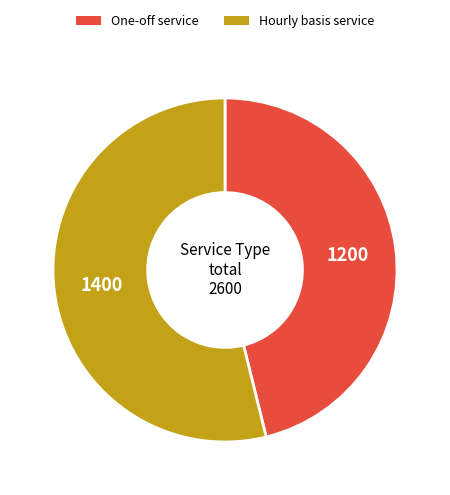

What is the ratio of the value at Hourly basis service to the value at One-off service?

1.2